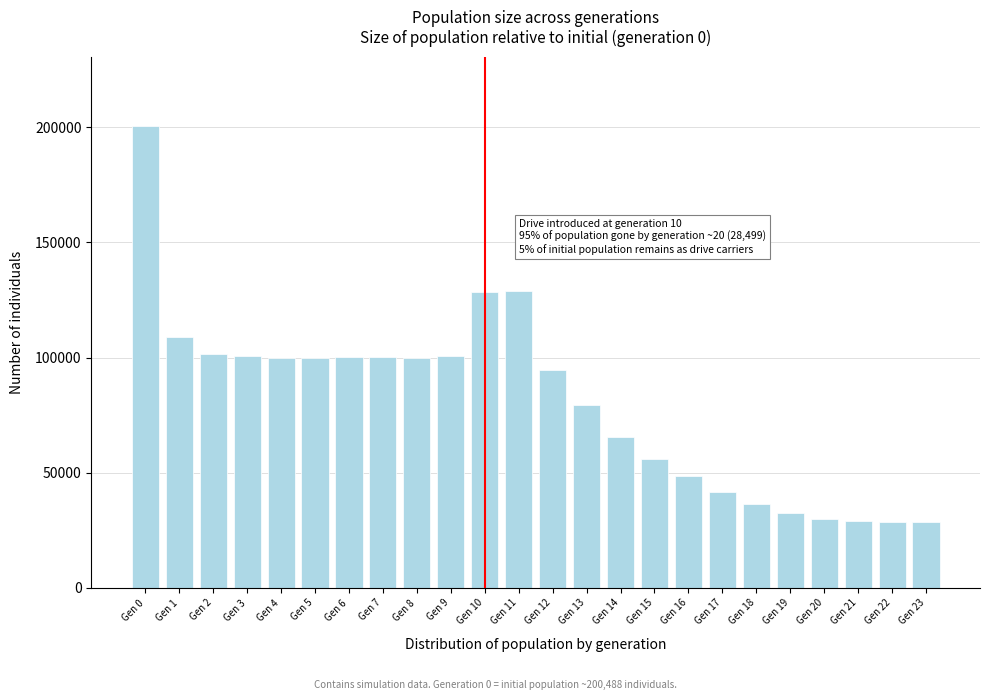

The value at Gen 23 is 28499. True or false?

True